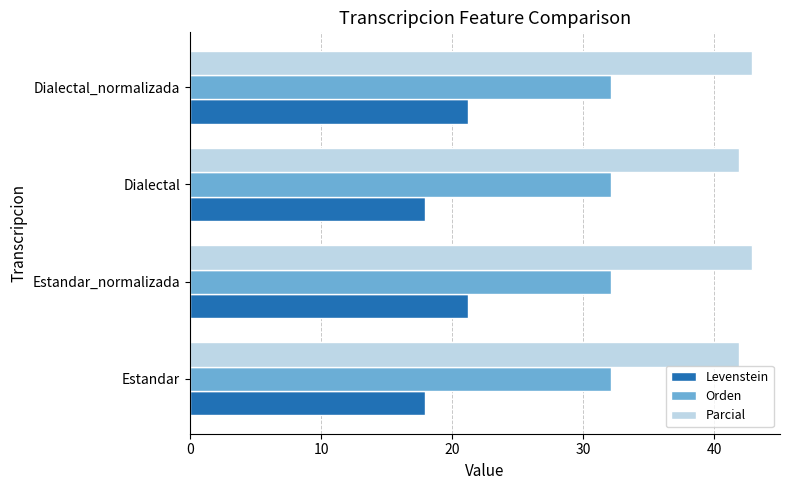

How many distinct data groups are displayed?

3